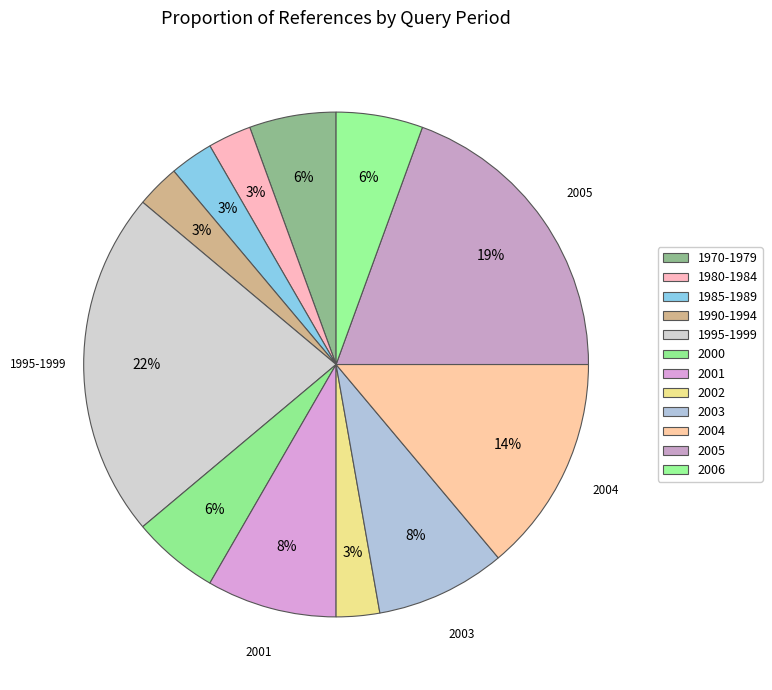

Count the number of slices in the pie.

12